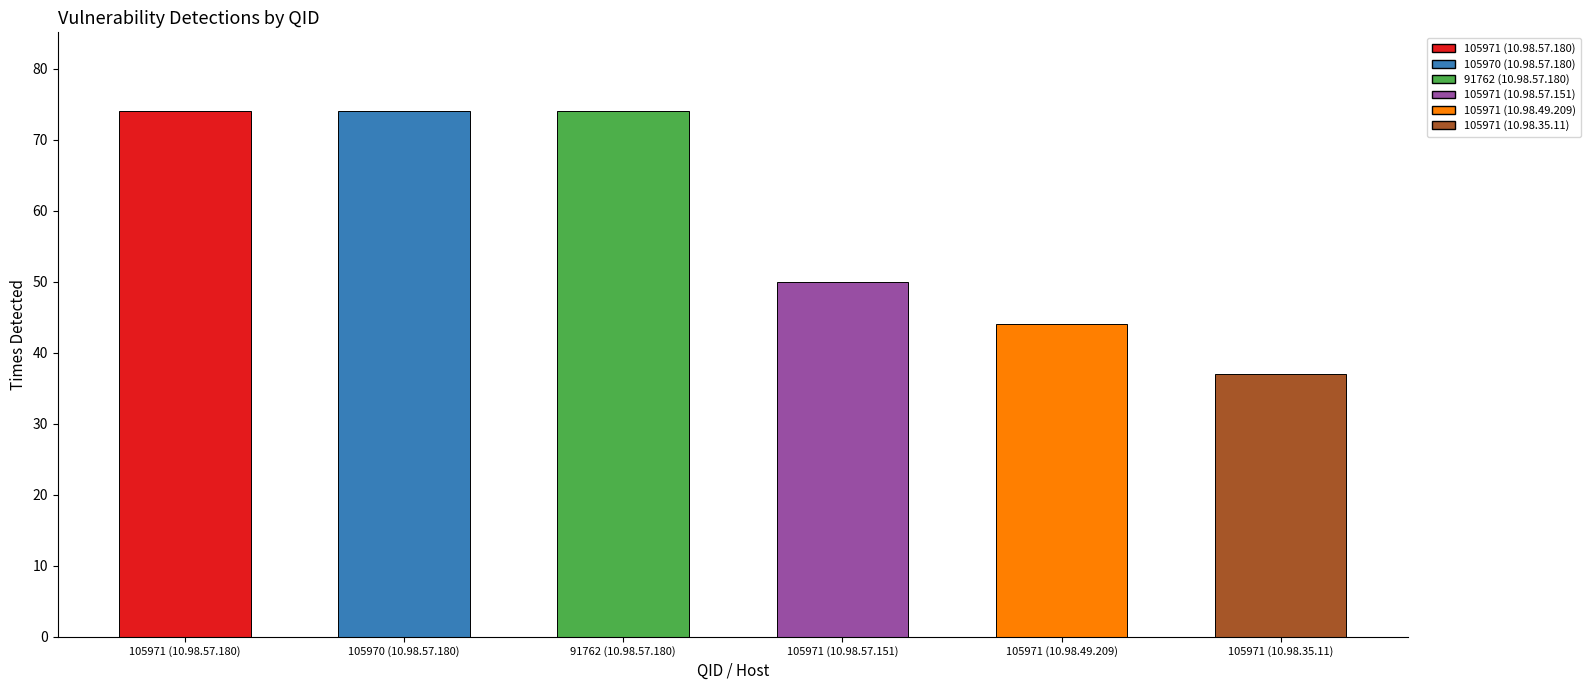

Reading left to right, extract all data points from this chart.

105971 (10.98.57.180)=74	105970 (10.98.57.180)=74	91762 (10.98.57.180)=74	105971 (10.98.57.151)=50	105971 (10.98.49.209)=44	105971 (10.98.35.11)=37